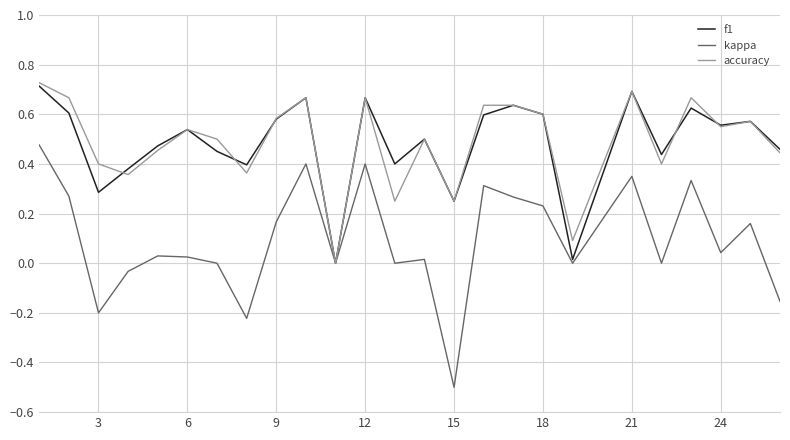

What is the minimum value shown in the chart?

-0.5